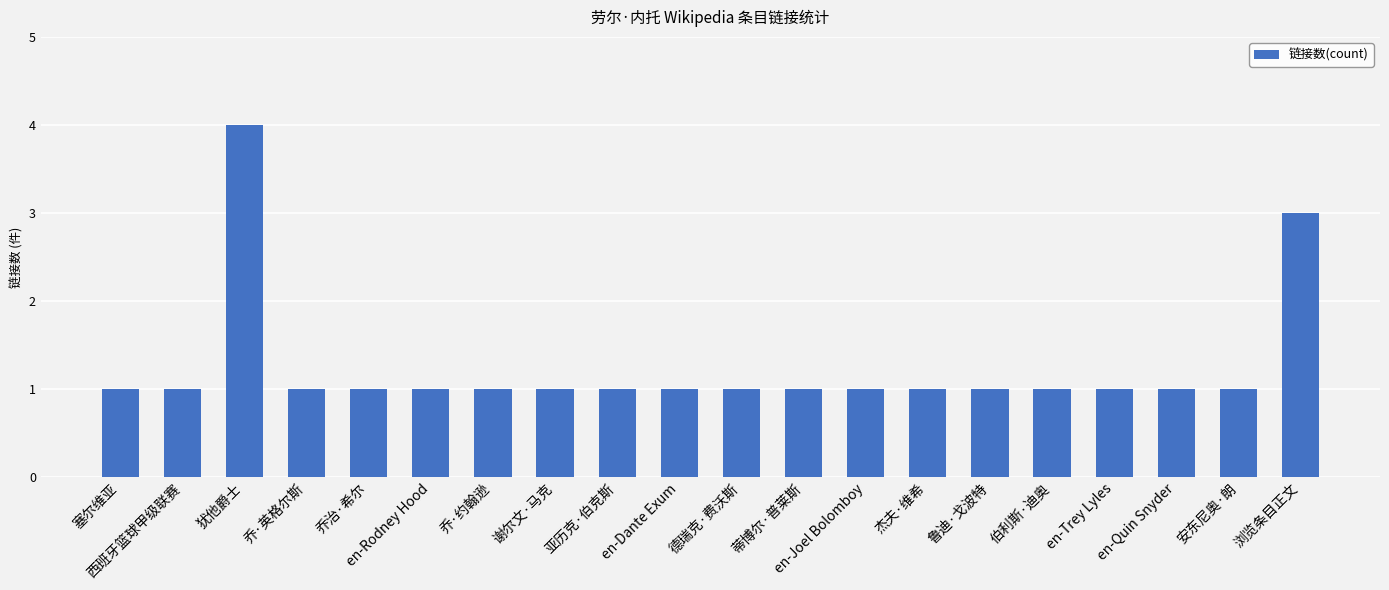

Reading right to left, what are all the values shown in this chart?

浏览条目正文=3	安东尼奥·朗=1	en-Quin Snyder=1	en-Trey Lyles=1	伯利斯·迪奥=1	鲁迪·戈波特=1	杰夫·维希=1	en-Joel Bolomboy=1	蒂博尔·普莱斯=1	德瑞克·费沃斯=1	en-Dante Exum=1	亚历克·伯克斯=1	谢尔文·马克=1	乔·约翰逊=1	en-Rodney Hood=1	乔治·希尔=1	乔·英格尔斯=1	犹他爵士=4	西班牙篮球甲级联赛=1	塞尔维亚=1